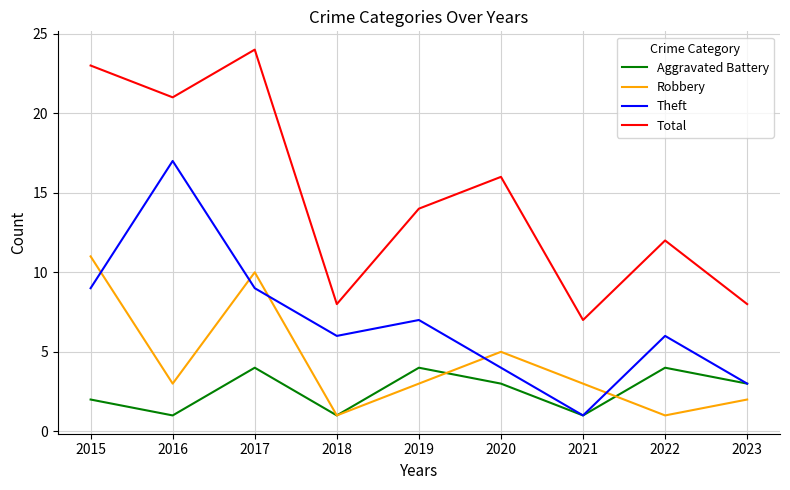

How many distinct data groups are displayed?

4